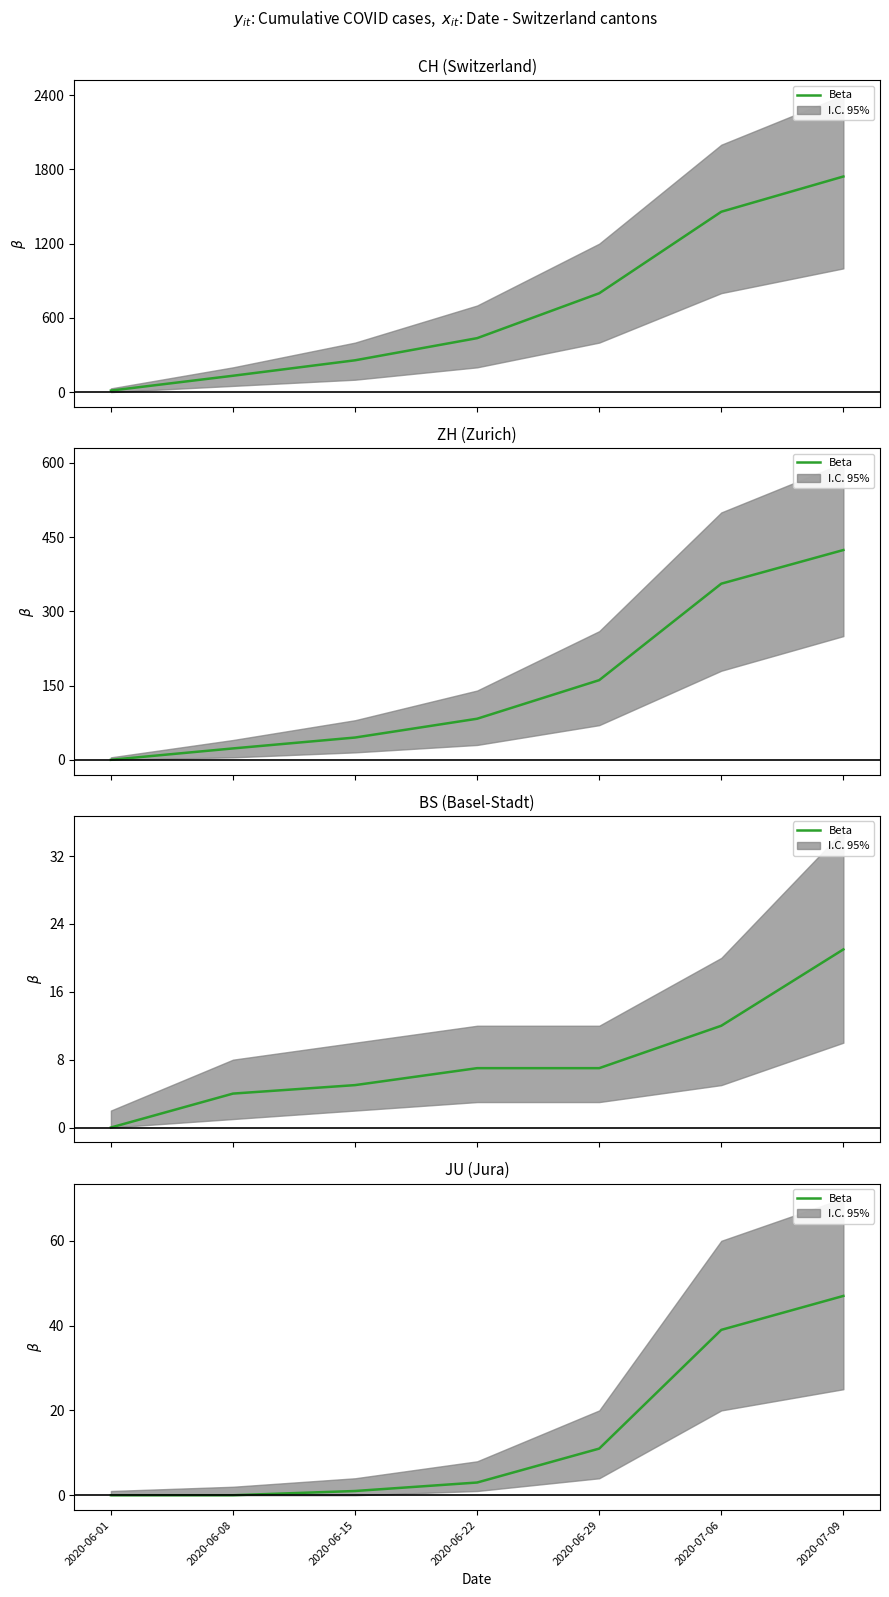

True or false: there are more than 2 points higher than both neighbors.

False